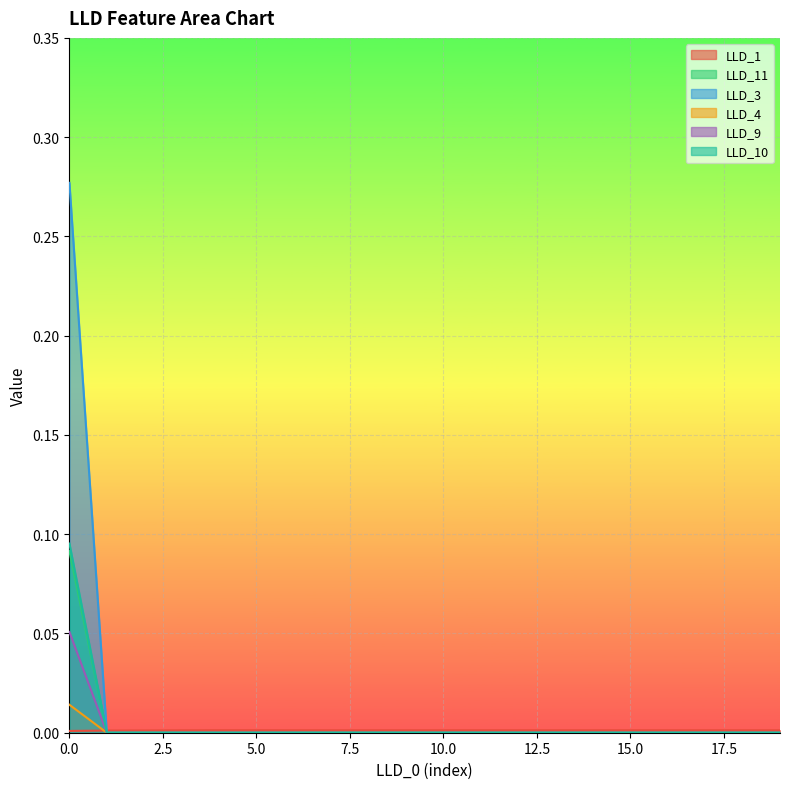

How many lines are shown in the chart?

6